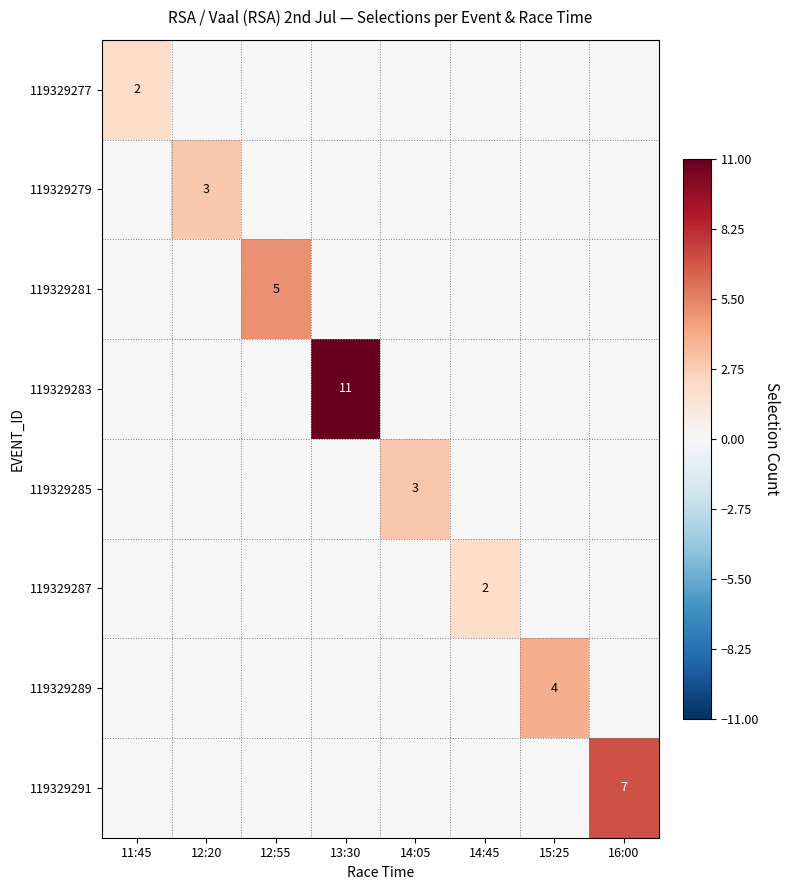

How many values in the 119329279 series exceed 0?

1